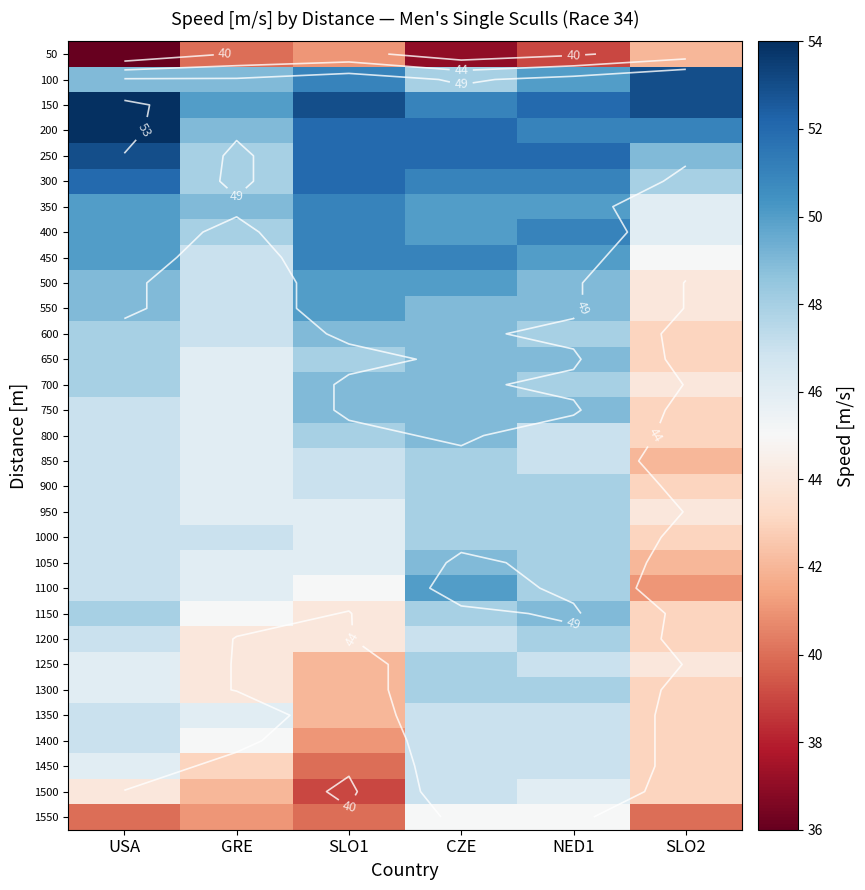

What is the total value across all series at SLO1?

1448